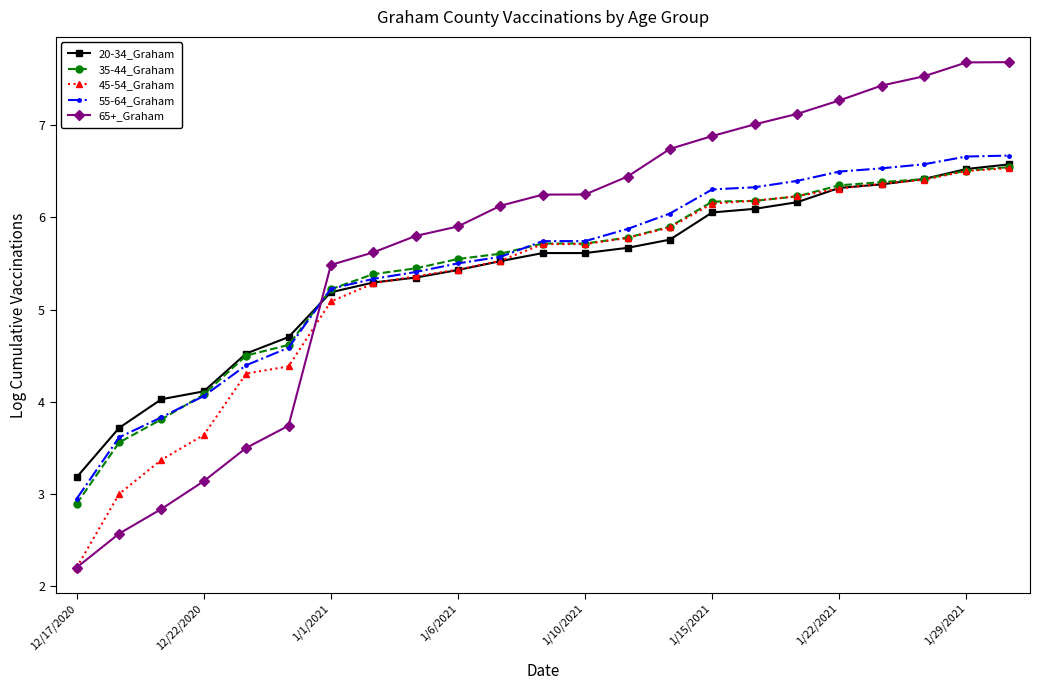

True or false: 35-44_Graham and 65+_Graham cross at least once.

True